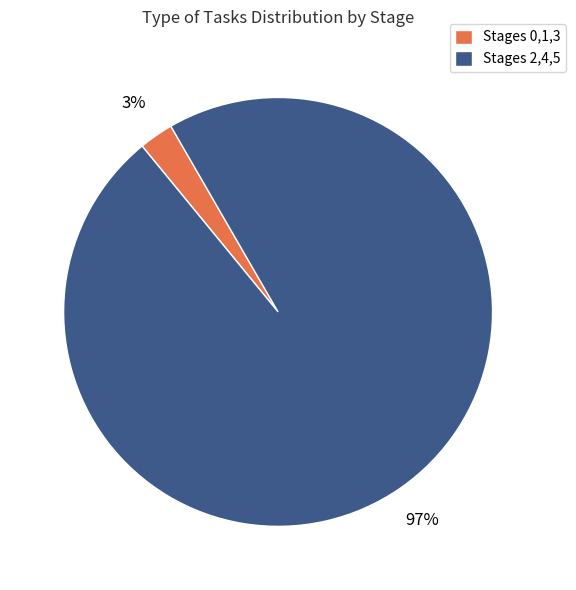

Is it true that Stages 2,4,5 is 97% of the pie?

True